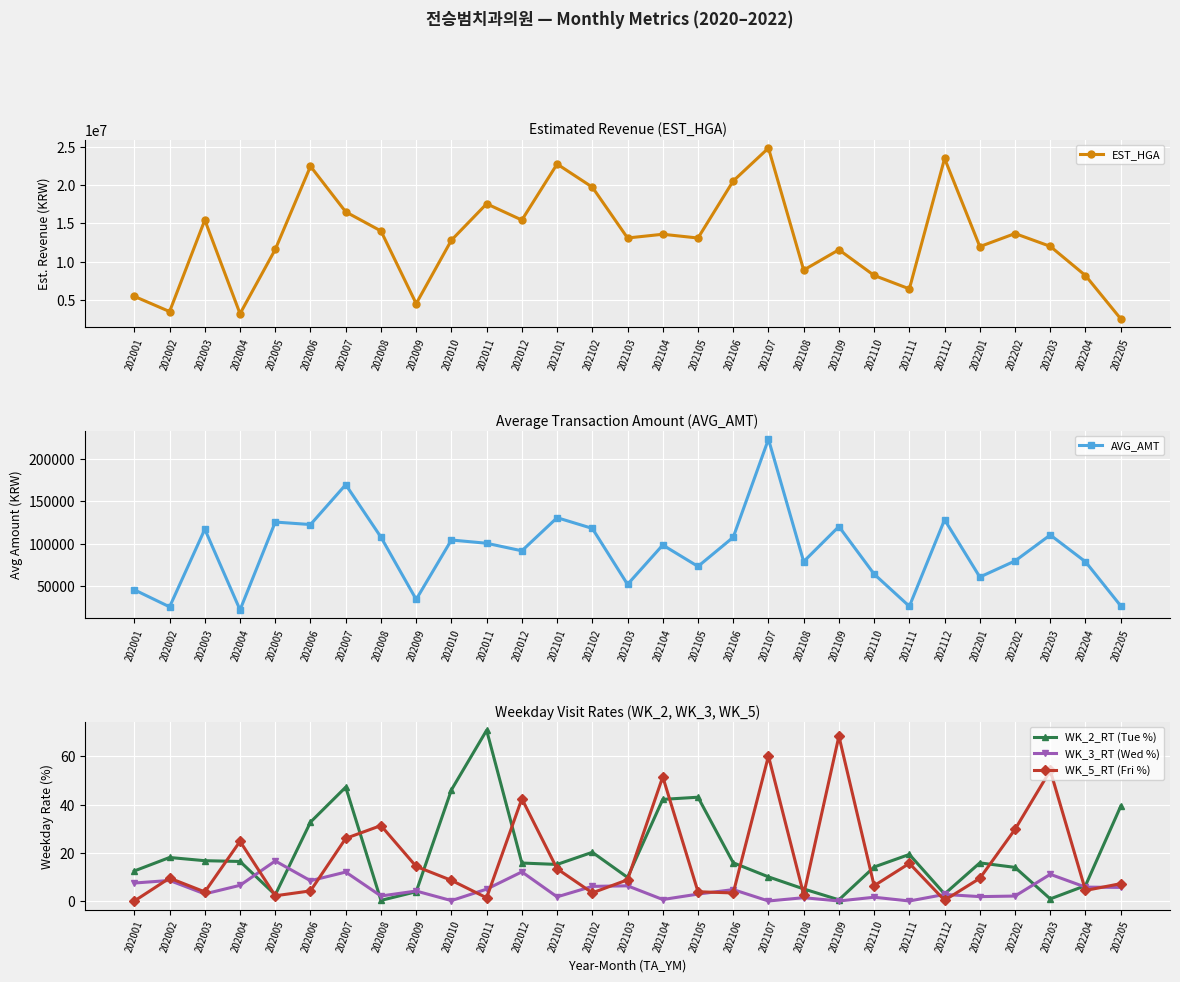

At which category does WK_3_RT (Wed %) reach its first local peak?

202002